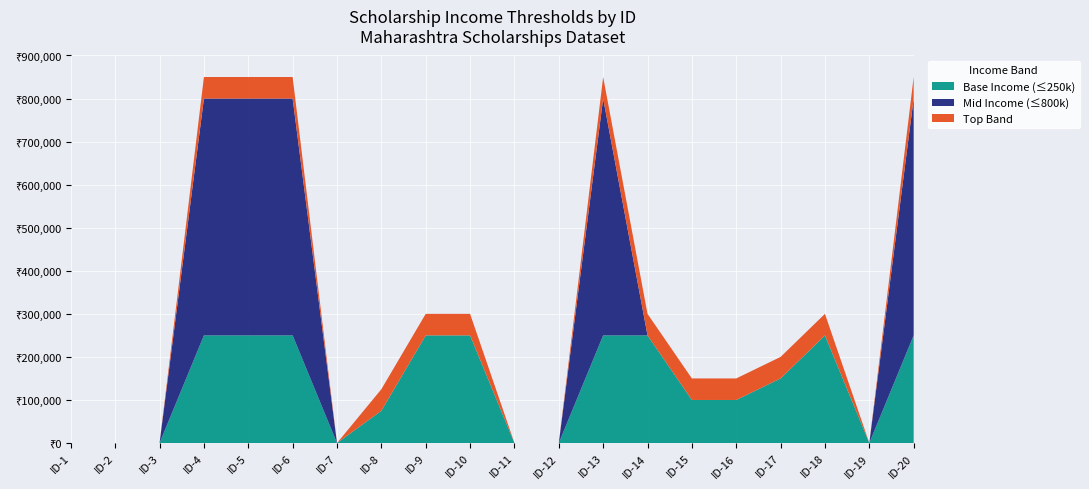

What are all the series names shown in the legend?

Base Income (≤250k), Mid Income (≤800k), Top Band